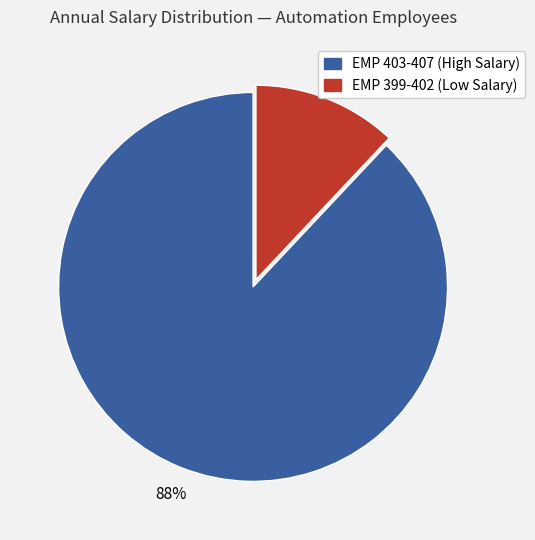

To the nearest percent, what is the difference between the largest and smallest slice percentages?

76%